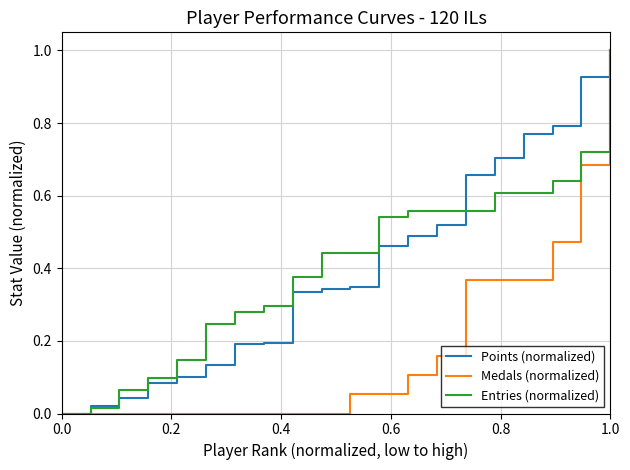

What is the maximum value shown in the chart?

1.0